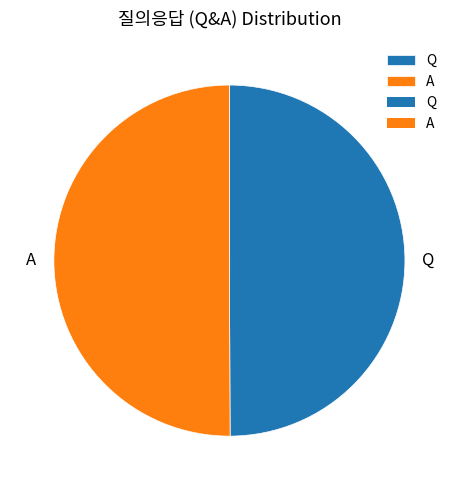

Combined, do A and Q account for over 50%?

Yes